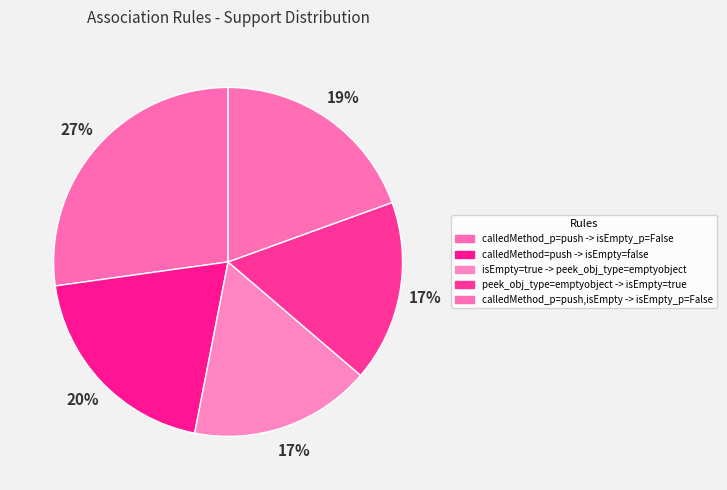

The calledMethod=push -> isEmpty=false slice represents 20% of the pie. True or false?

True